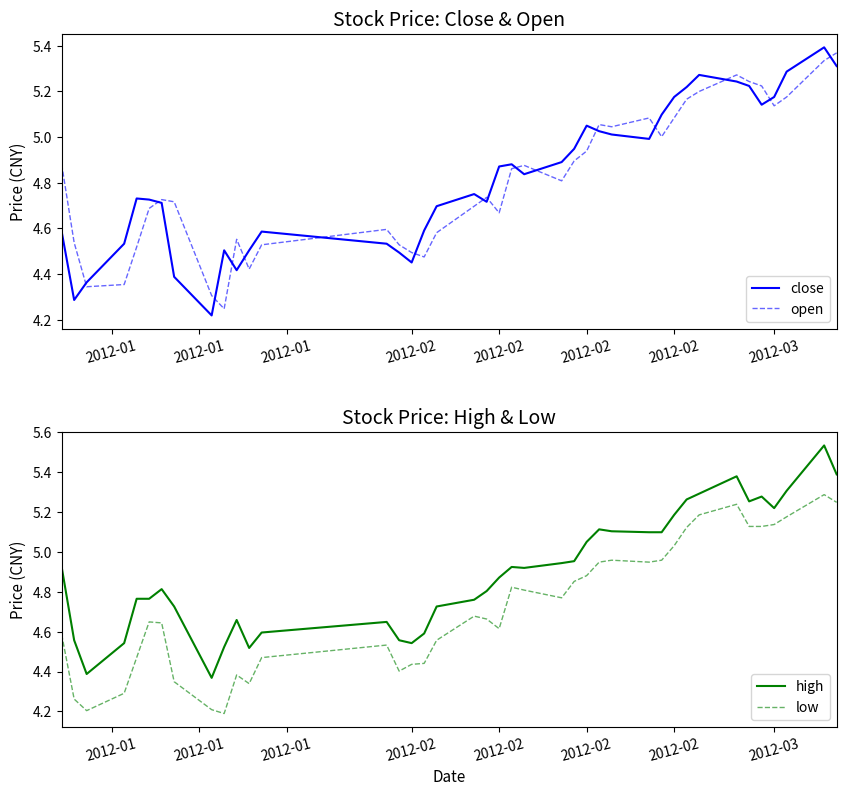

The value of close at 38 is 9.2. True or false?

False